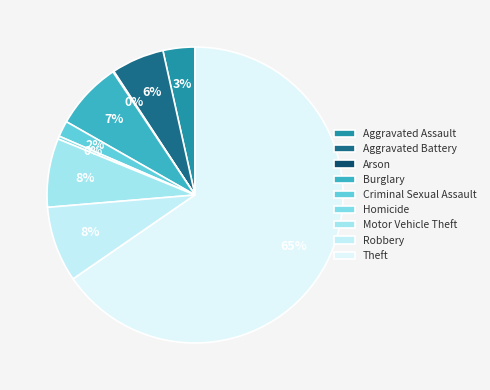

What is the ratio of the value at Aggravated Battery to the value at Theft?

0.1